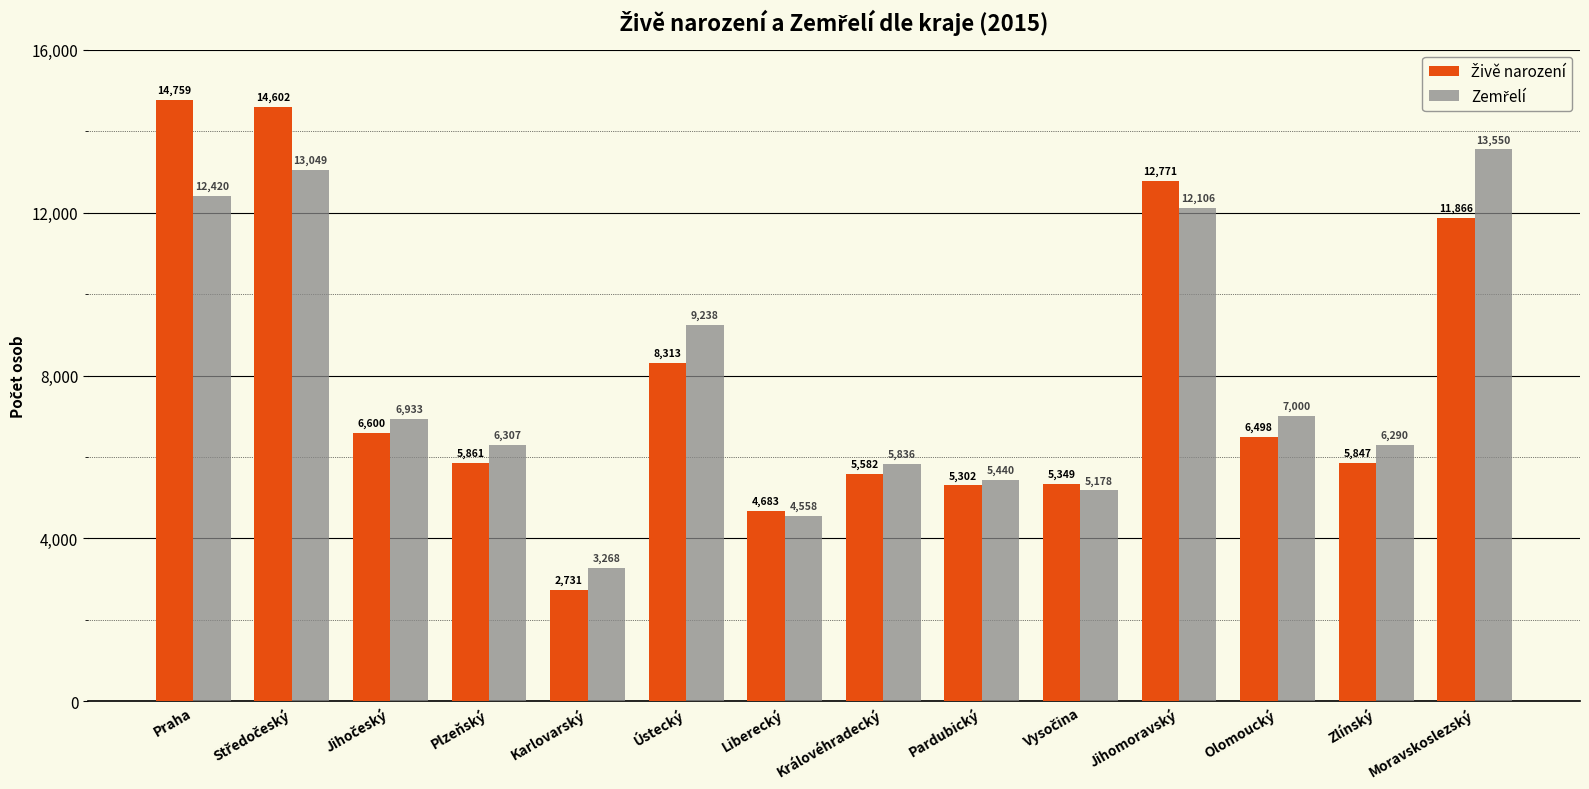

At how many categories does at least one series exceed 6891?

7